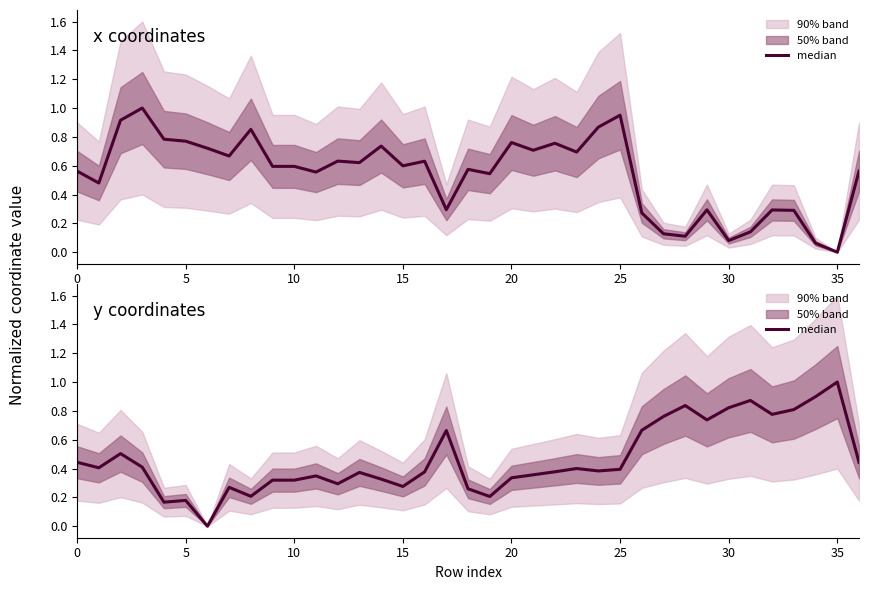

What is the value of the 9th point from the left?

0.2